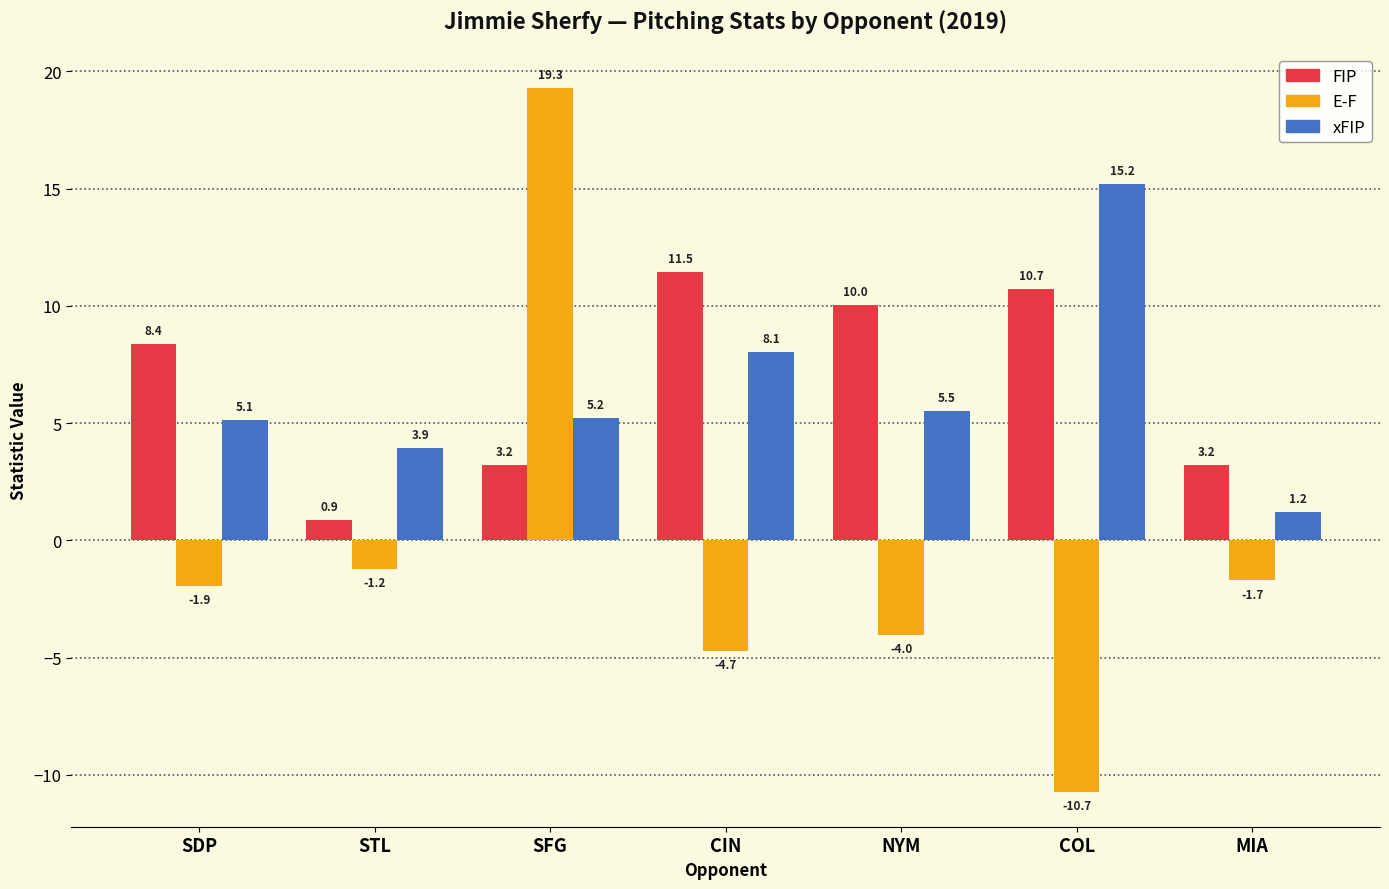

Rank the series at STL from highest to lowest value.

xFIP, FIP, E-F